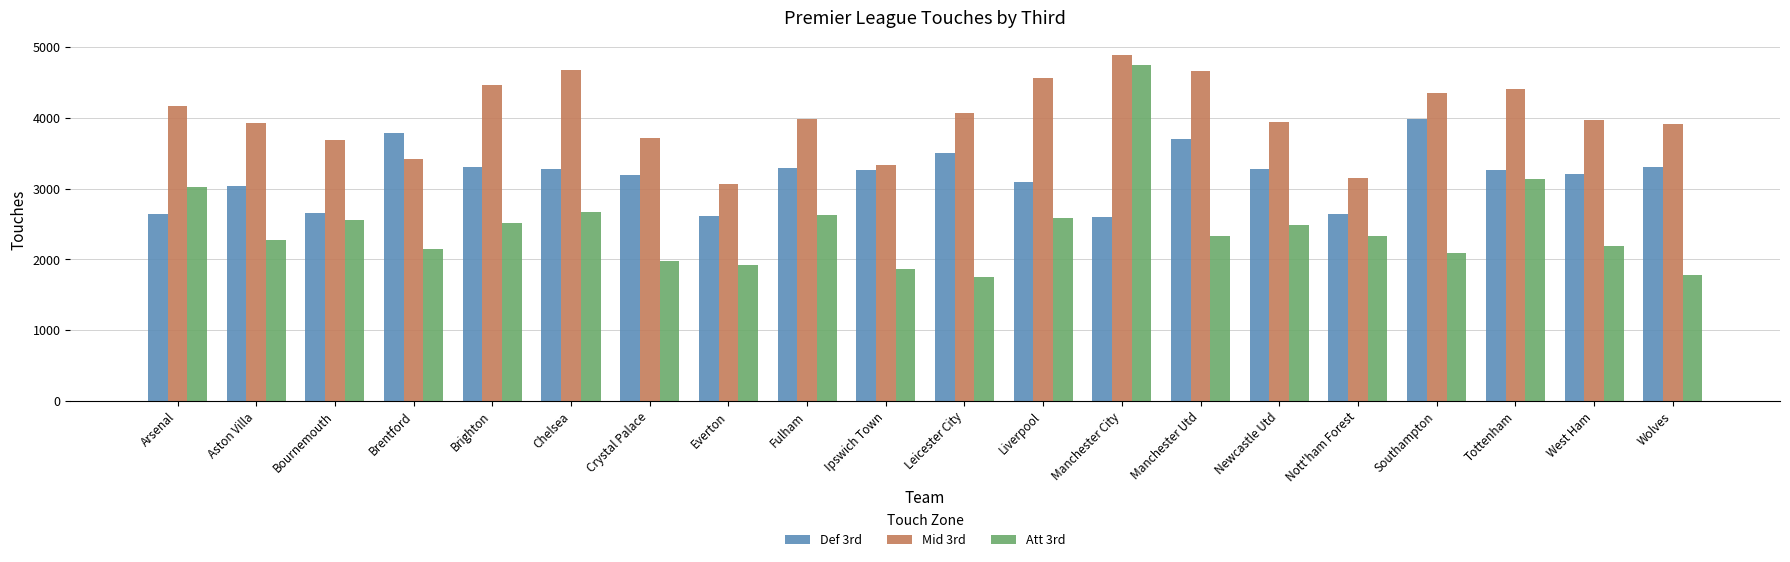

Read the Mid 3rd value at Arsenal.

4171